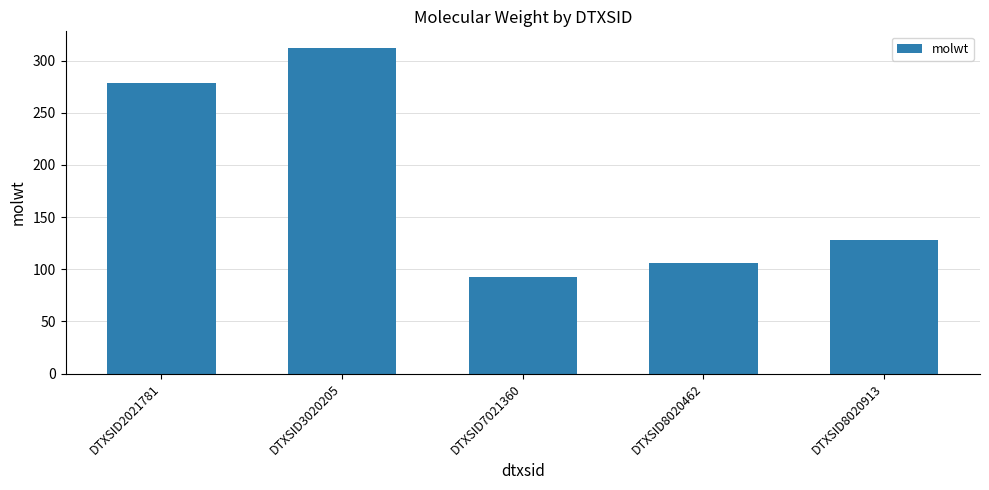

Which has a higher value, DTXSID3020205 or DTXSID8020913?

DTXSID3020205